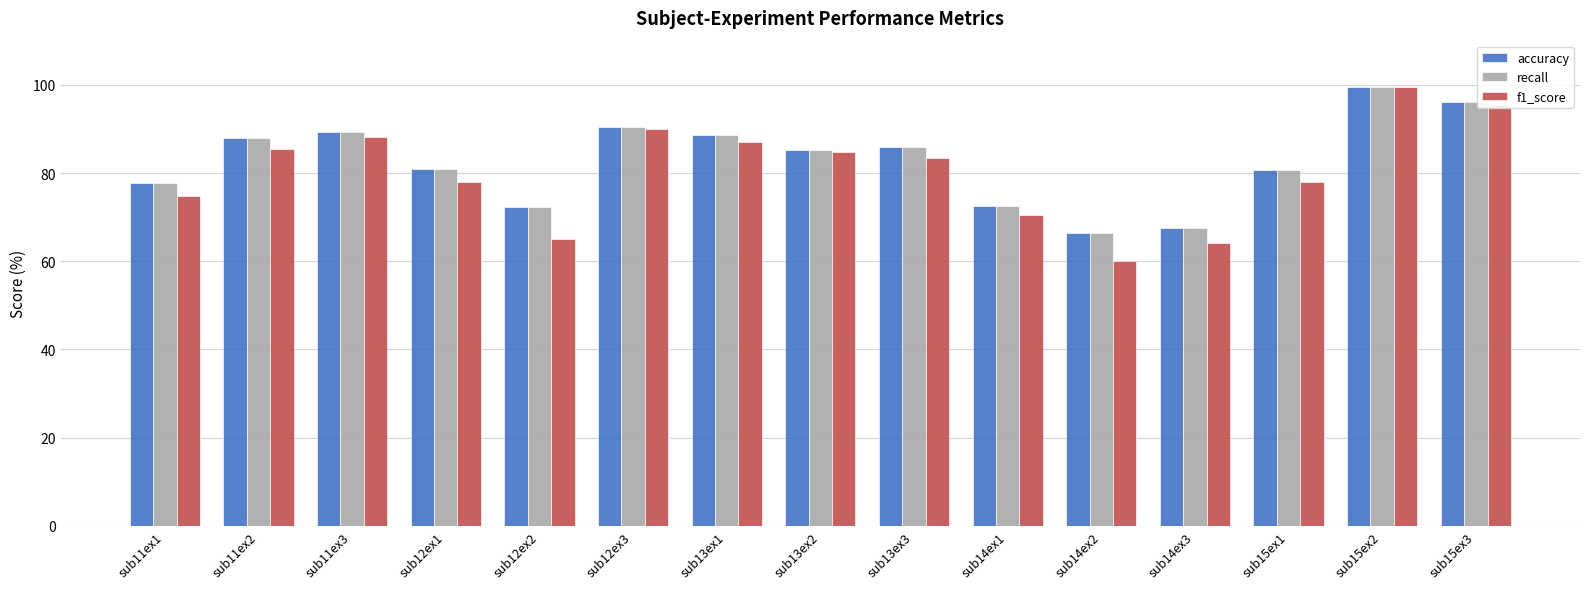

Which series has the widest spread of values?

f1_score